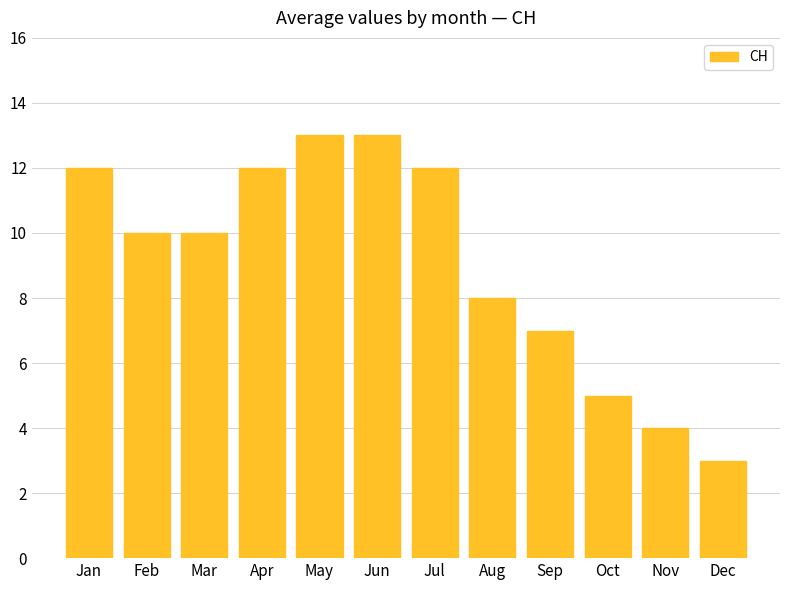

The chart shows a value of 14 at Aug. True or false?

False